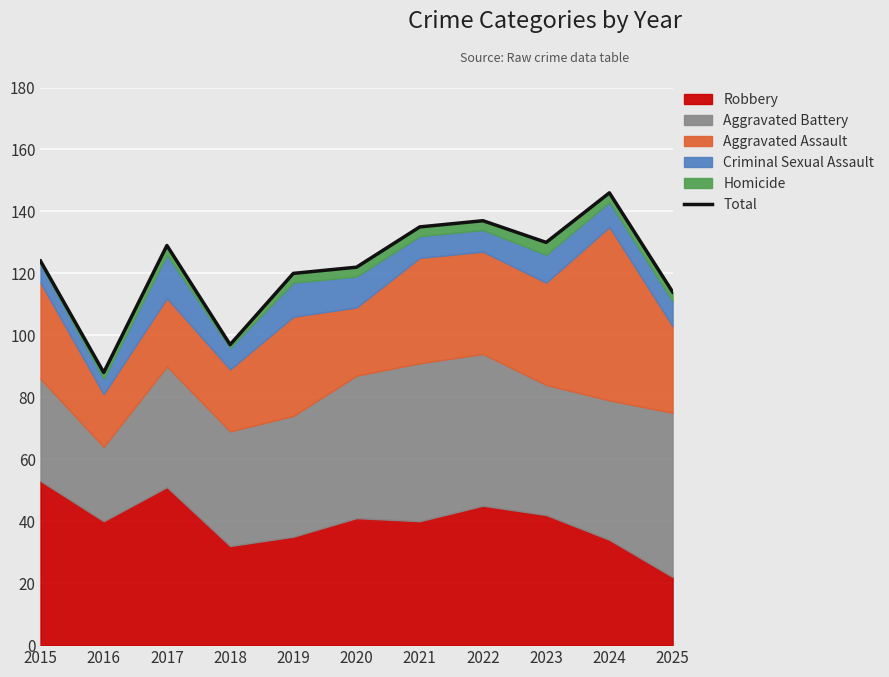

Reading left to right, transcribe all the data shown in this chart.

2015=124	2016=88	2017=129	2018=97	2019=120	2020=122	2021=135	2022=137	2023=130	2024=146	2025=114